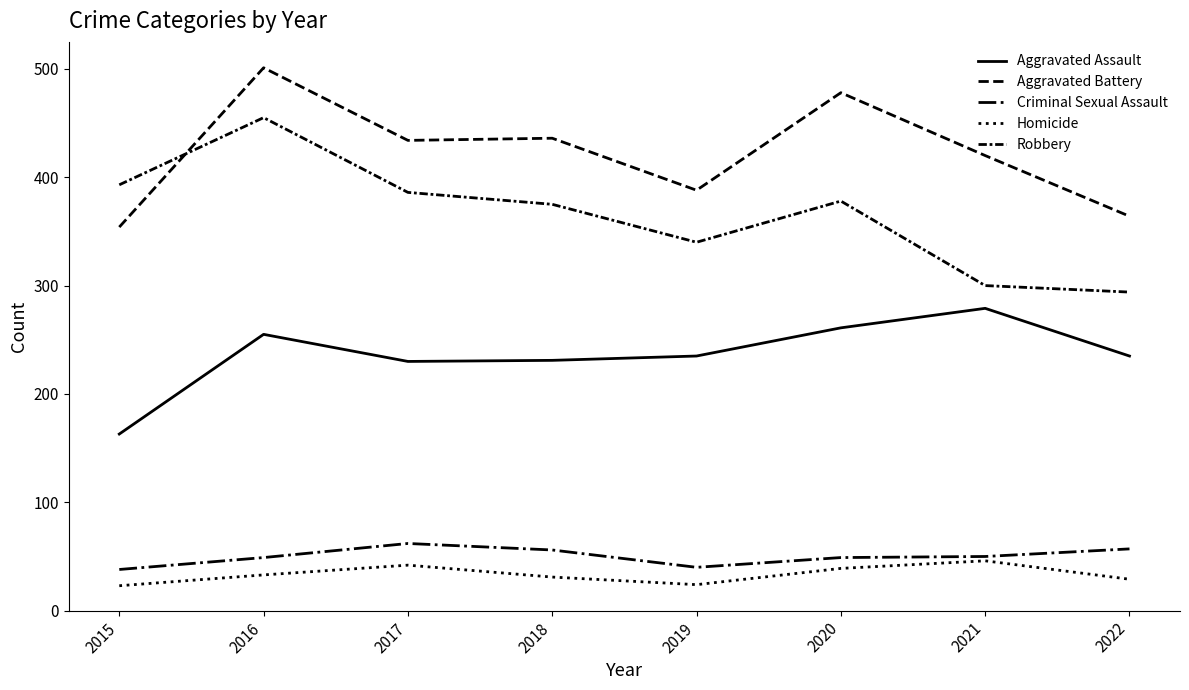

Does the chart have visible grid lines?

No